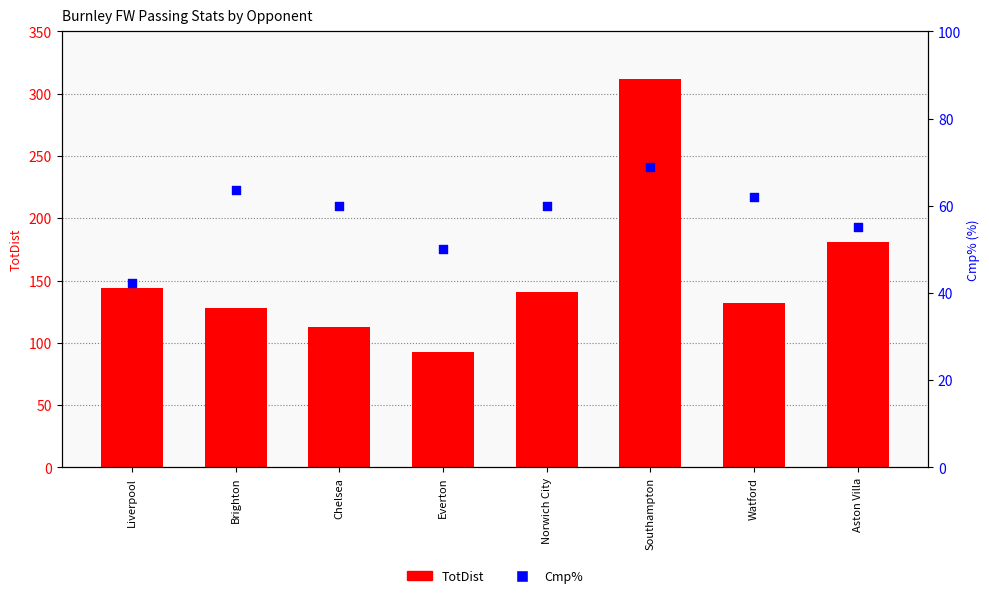

At which category is the sum across all series the highest?

Southampton